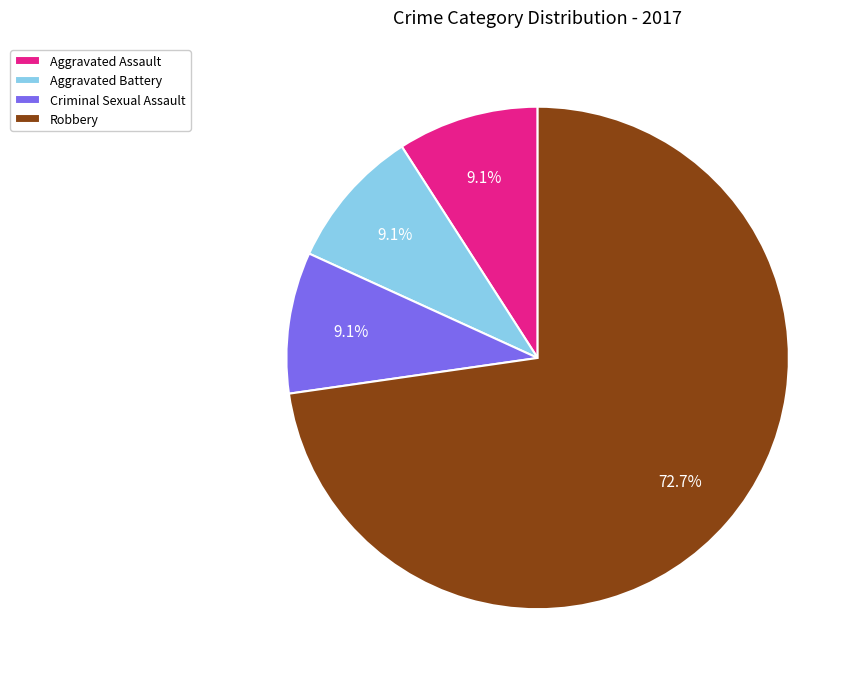

Is it true that Robbery is 73% of the pie?

True